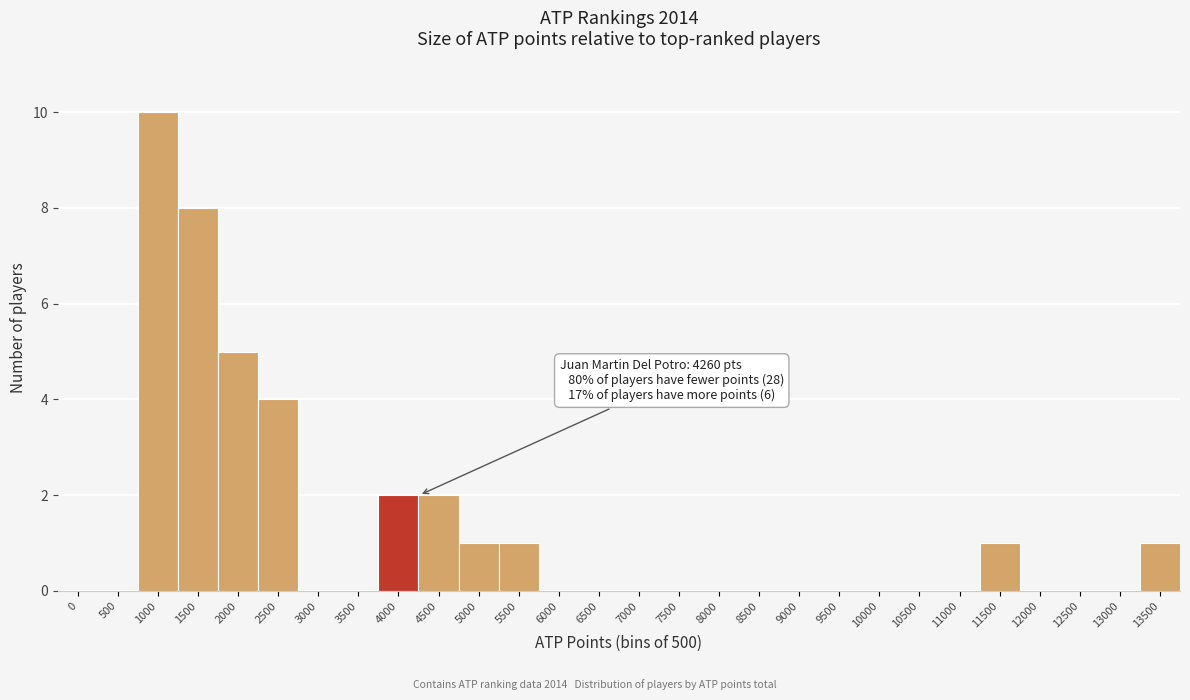

Reading left to right, what are all the values shown in this chart?

0=0	500=0	1000=10	1500=8	2000=5	2500=4	3000=0	3500=0	4000=2	4500=2	5000=1	5500=1	6000=0	6500=0	7000=0	7500=0	8000=0	8500=0	9000=0	9500=0	10000=0	10500=0	11000=0	11500=1	12000=0	12500=0	13000=0	13500=1